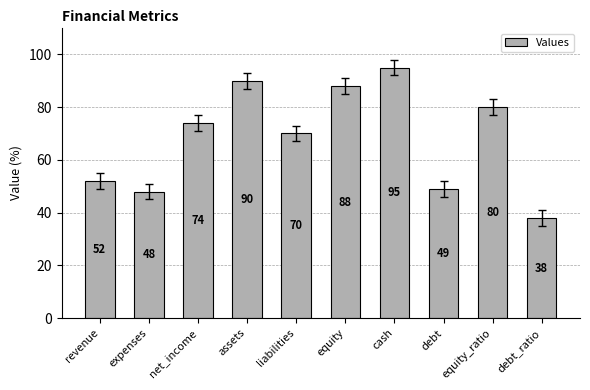

Count the number of categories in the chart.

10